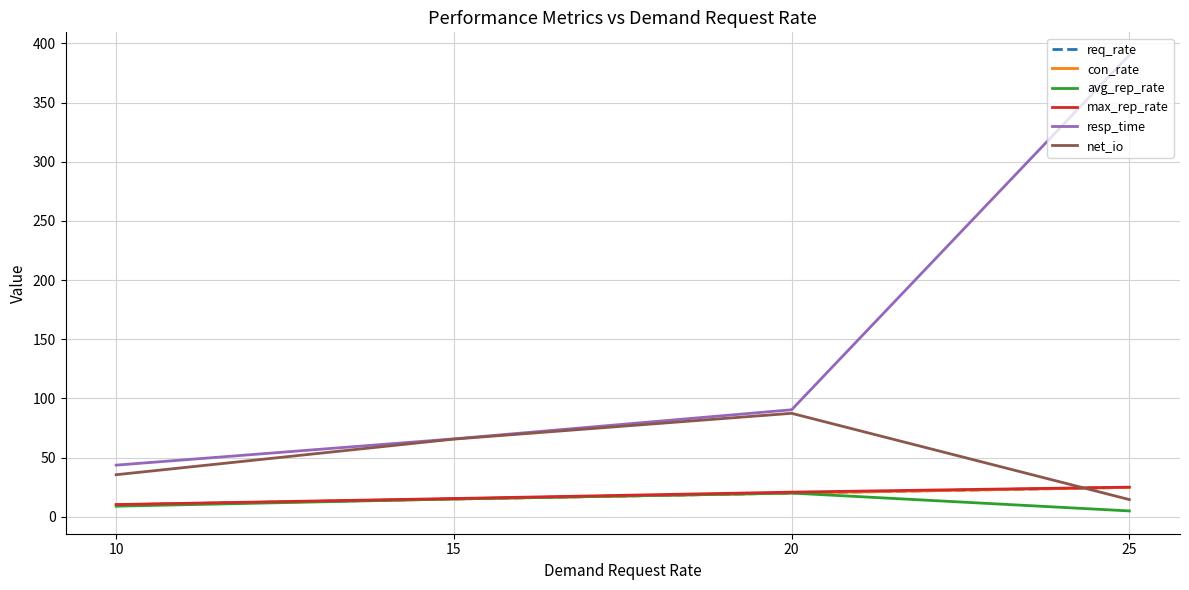

What is the value of the max_rep_rate point at the 2nd from the left?

15.4